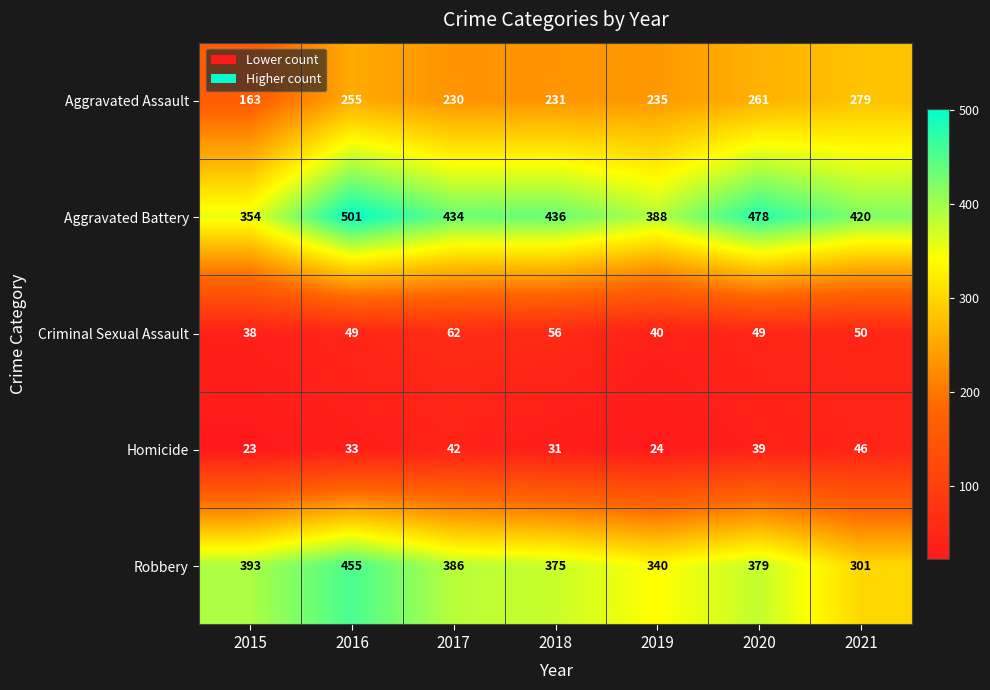

What is the maximum value shown in the chart?

501